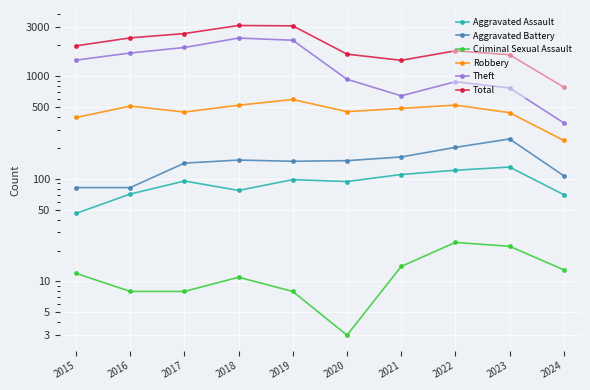

Read the Total value at 2018.

3105